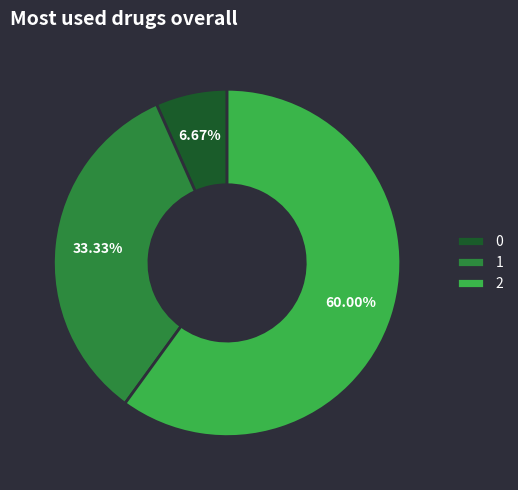

What percentage is the 2 slice, to the nearest percent?

60%